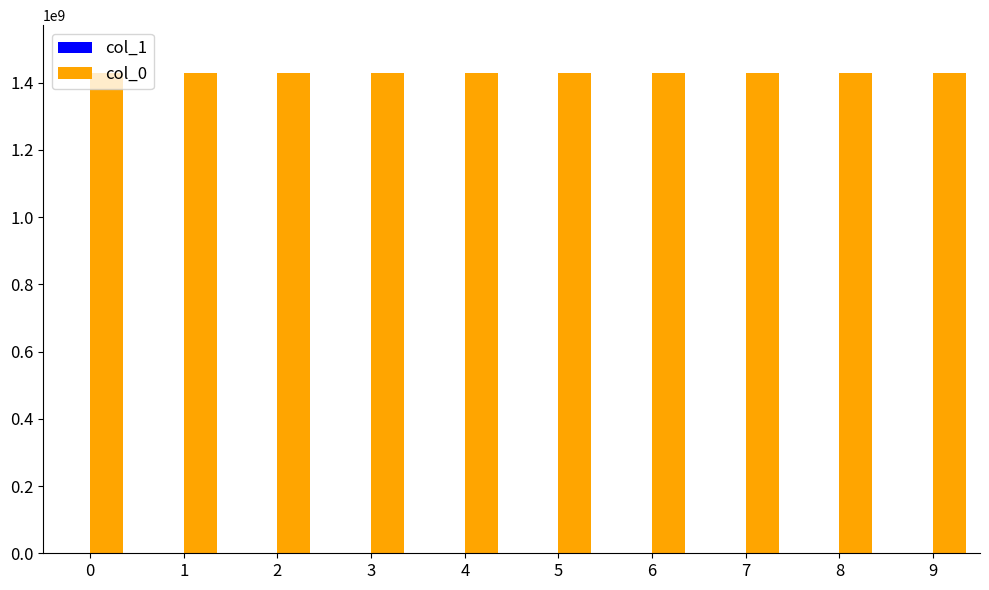

The value of col_0 at 0 is 2056161656. True or false?

False